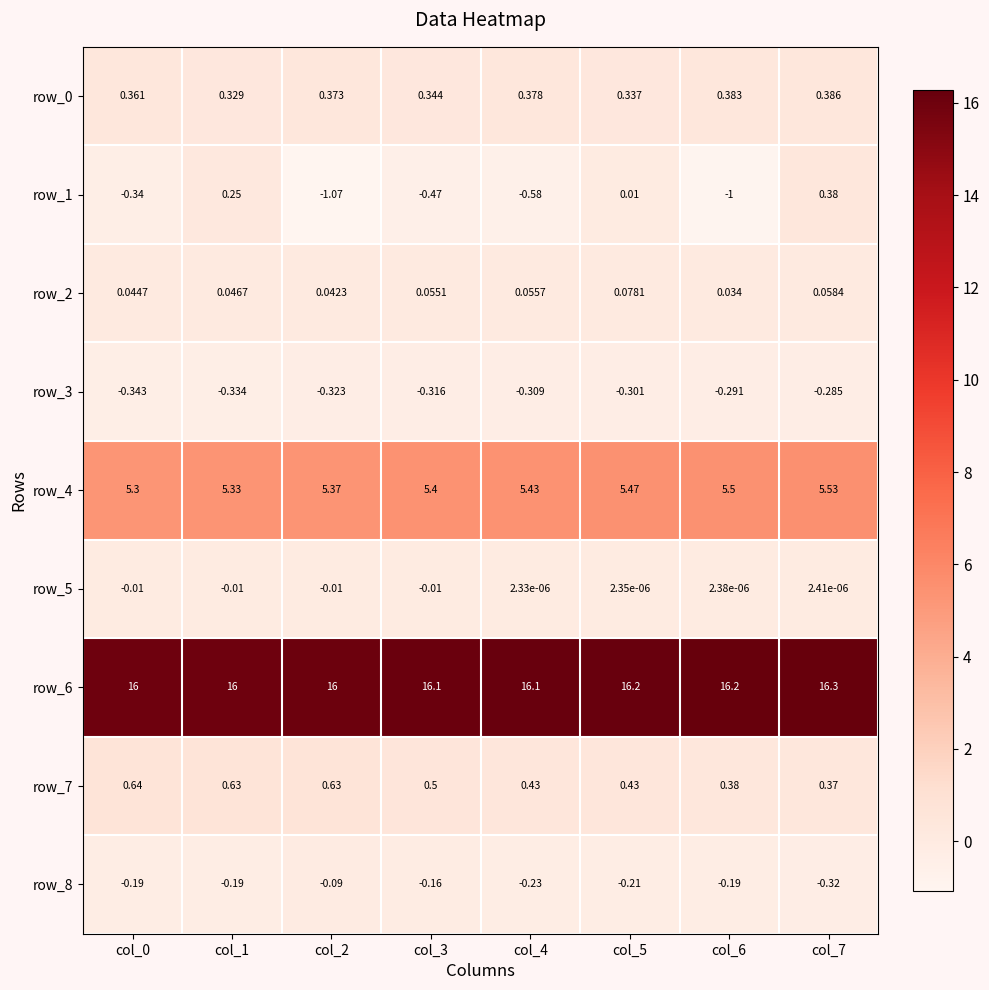

Is the value of row_7 at col_1 greater than the value of row_2 at col_1?

Yes